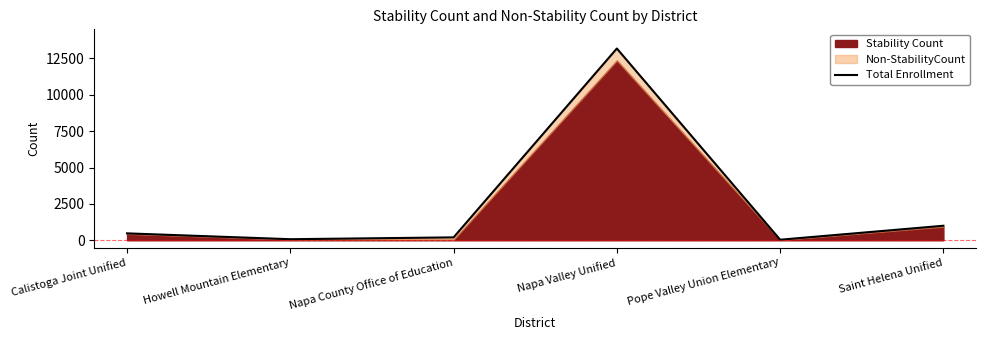

Reading left to right, transcribe all the data shown in this chart.

Calistoga Joint Unified=475	Howell Mountain Elementary=73	Napa County Office of Education=199	Napa Valley Unified=13184	Pope Valley Union Elementary=38	Saint Helena Unified=998